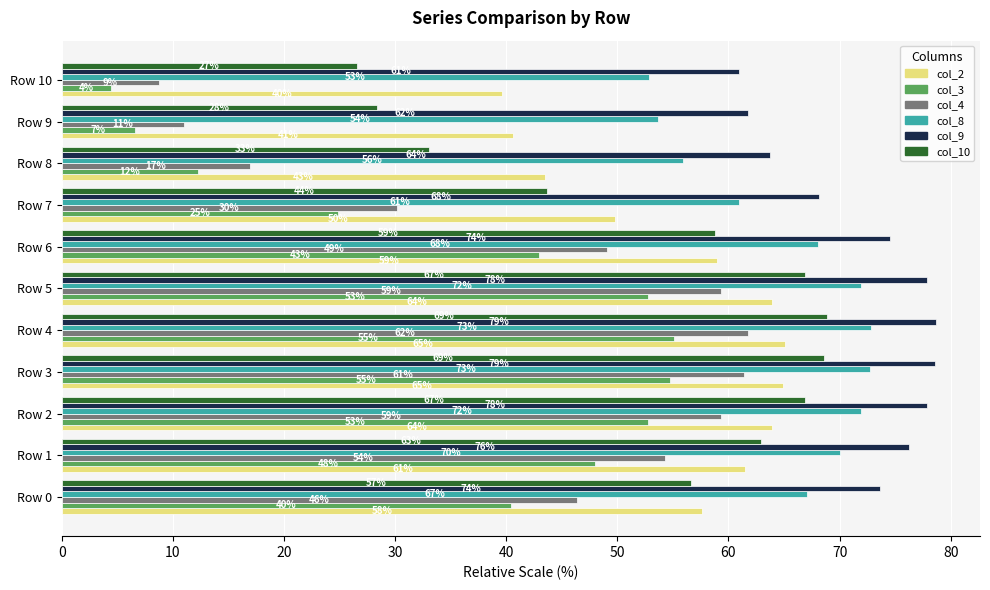

True or false: col_10 has a value of 33.0 at Row 8.

True